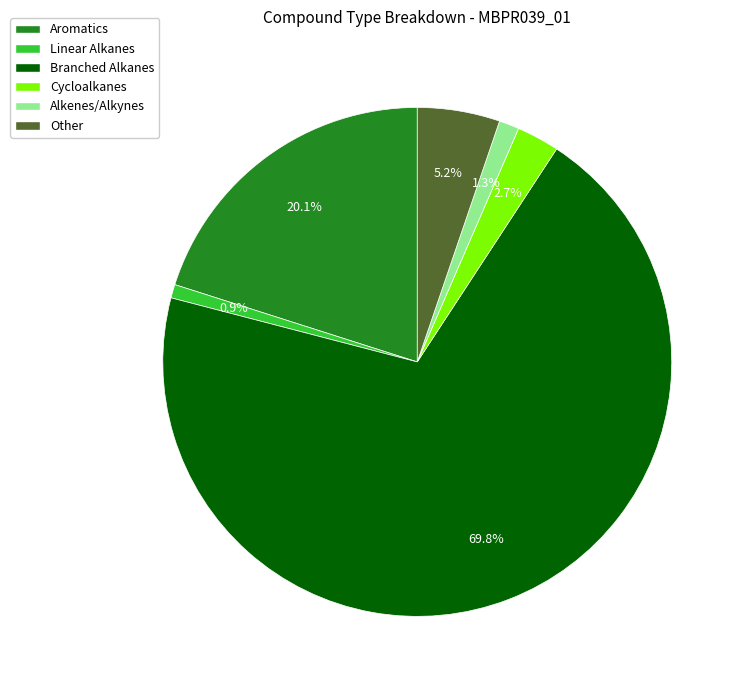

Does Other account for over 50% of the chart?

No